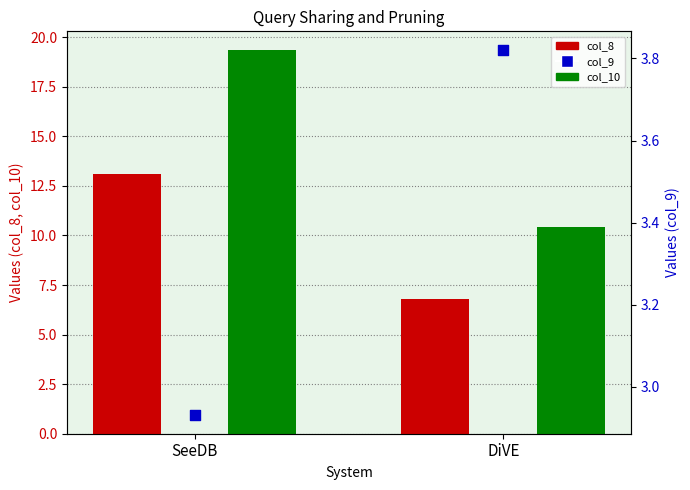

Which series has the widest spread of Y values?

col_10